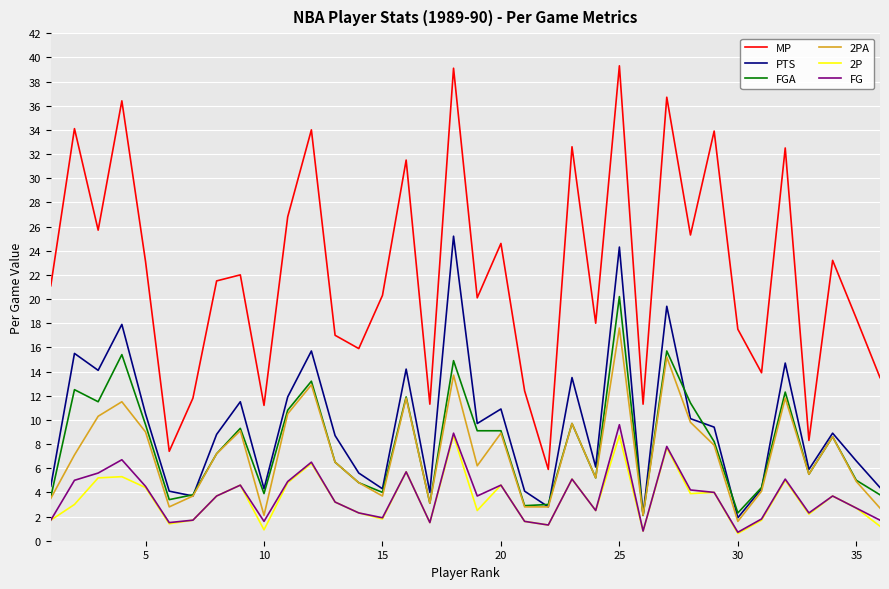

Which series has the largest range (max minus min)?

MP